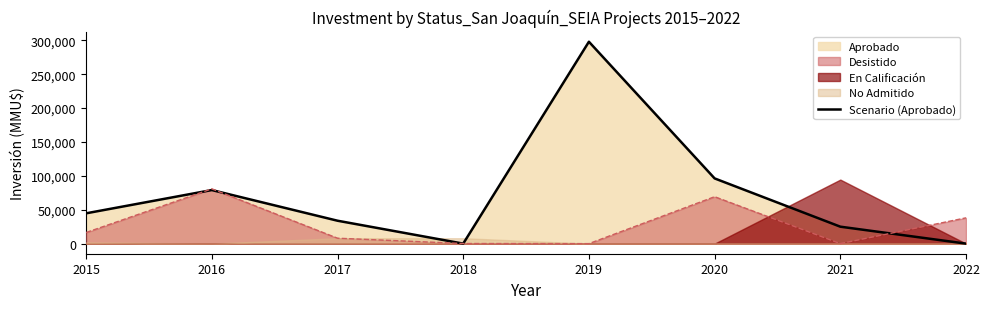

Between 2016 and 2019, which is larger?

2019